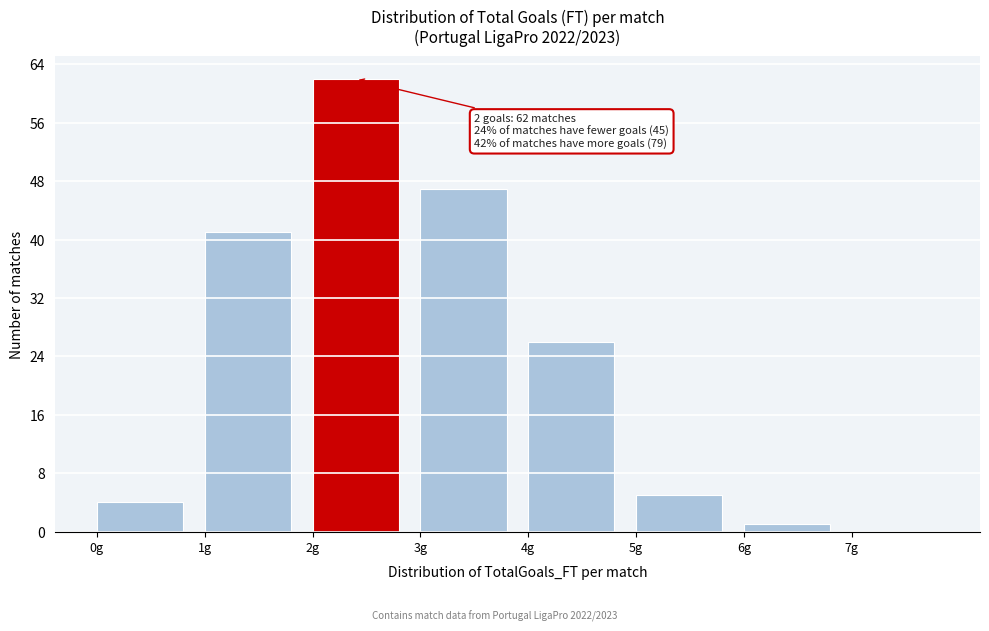

Which range on the x-axis has the tallest bar?

2 to 3